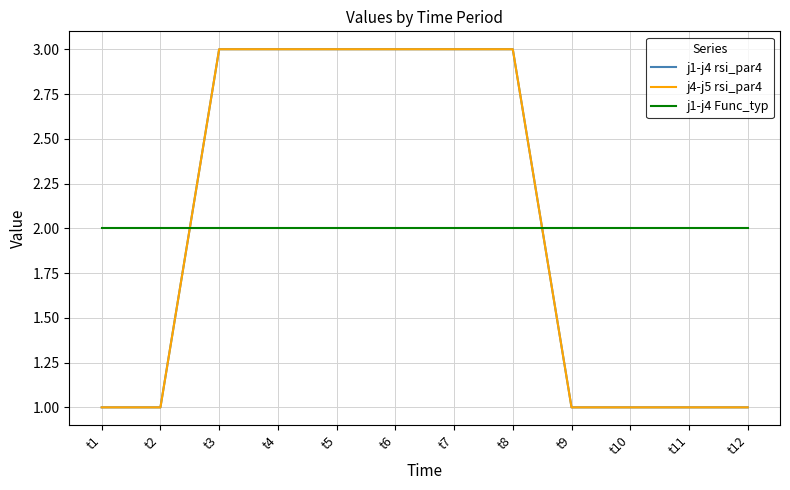

Does the chart have visible grid lines?

Yes